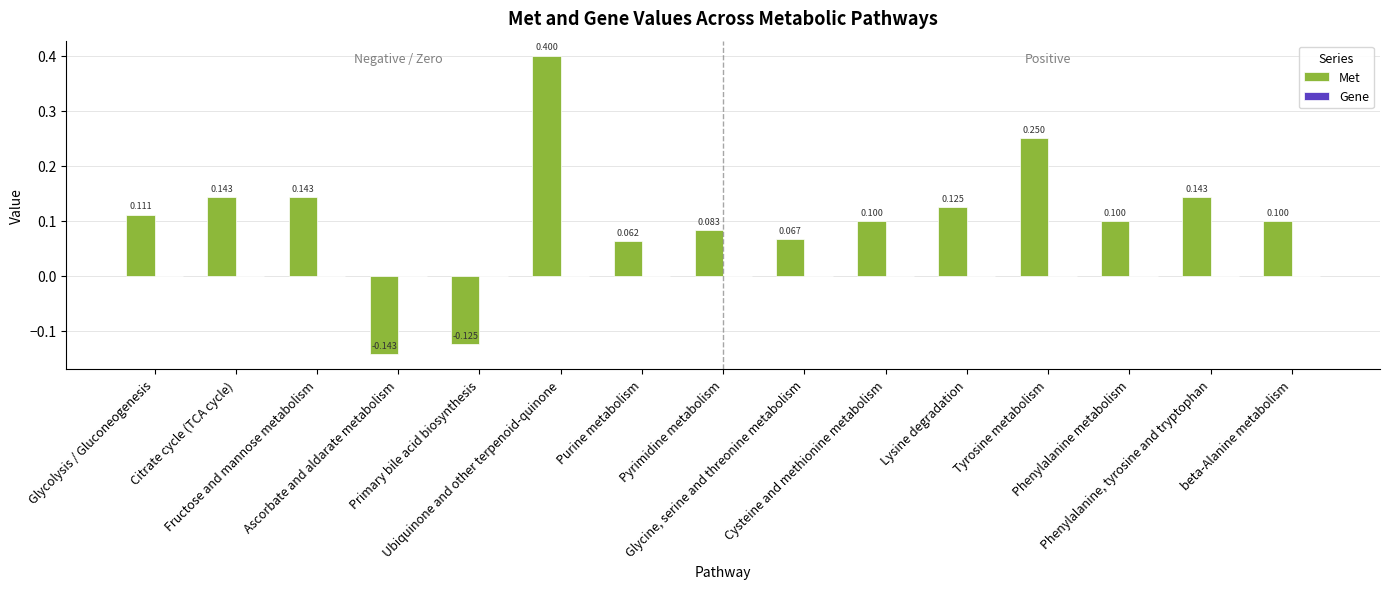

What is the label of the 12th bar from the left?

Tyrosine metabolism